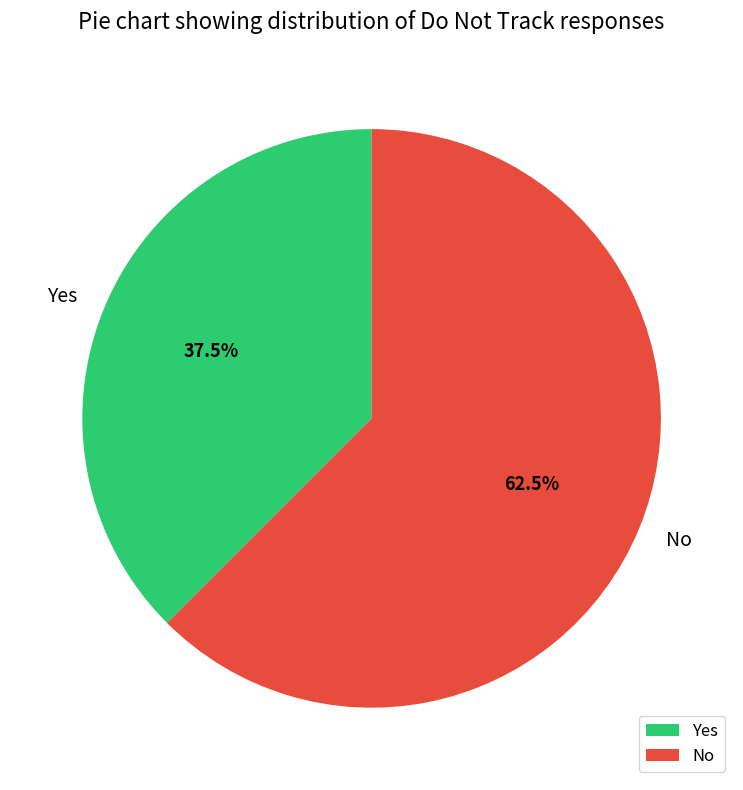

Between No and Yes, which is larger?

No